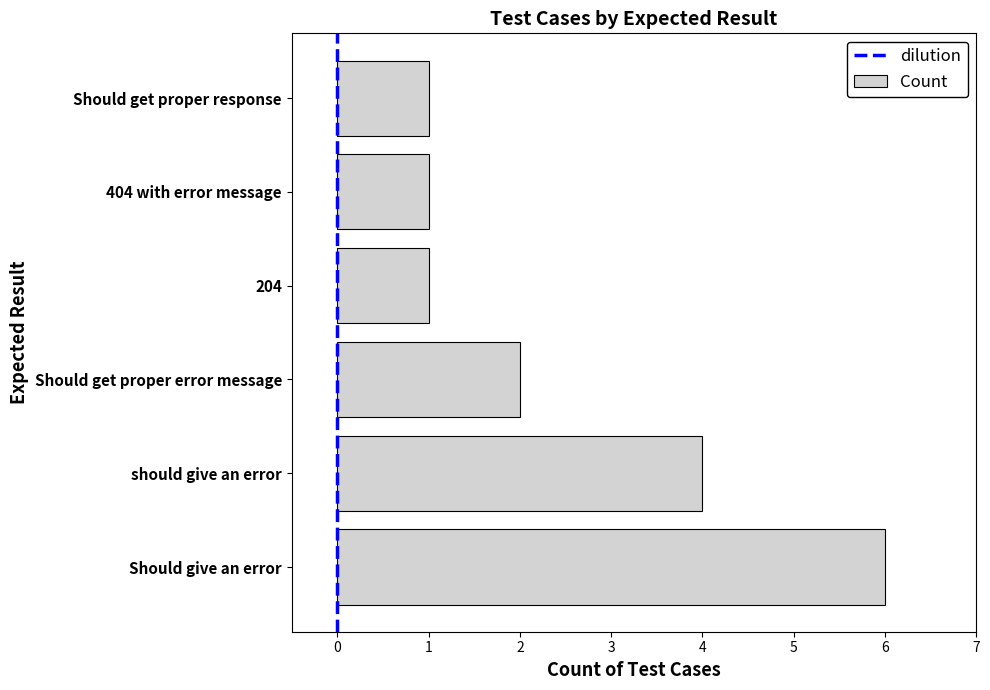

Approximately how many times larger is the value at Should get proper error message compared to 404 with error message?

2.0